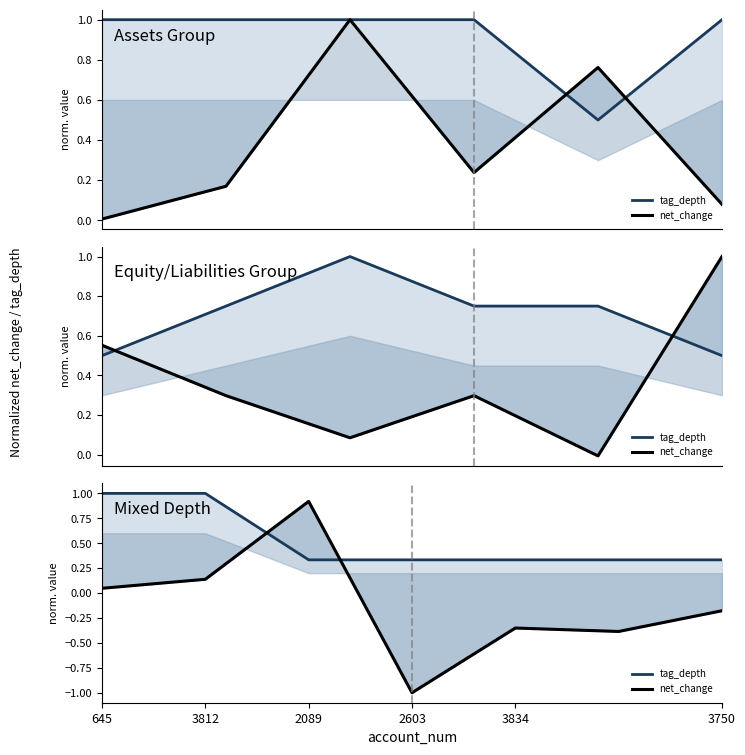

How many values in net_change are above zero?

3